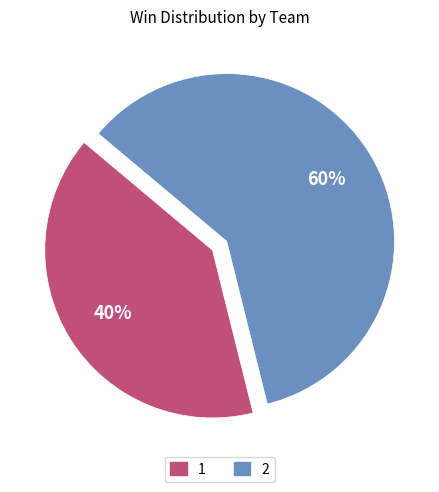

To the nearest percent, what is the difference between the largest and smallest slice percentages?

20%